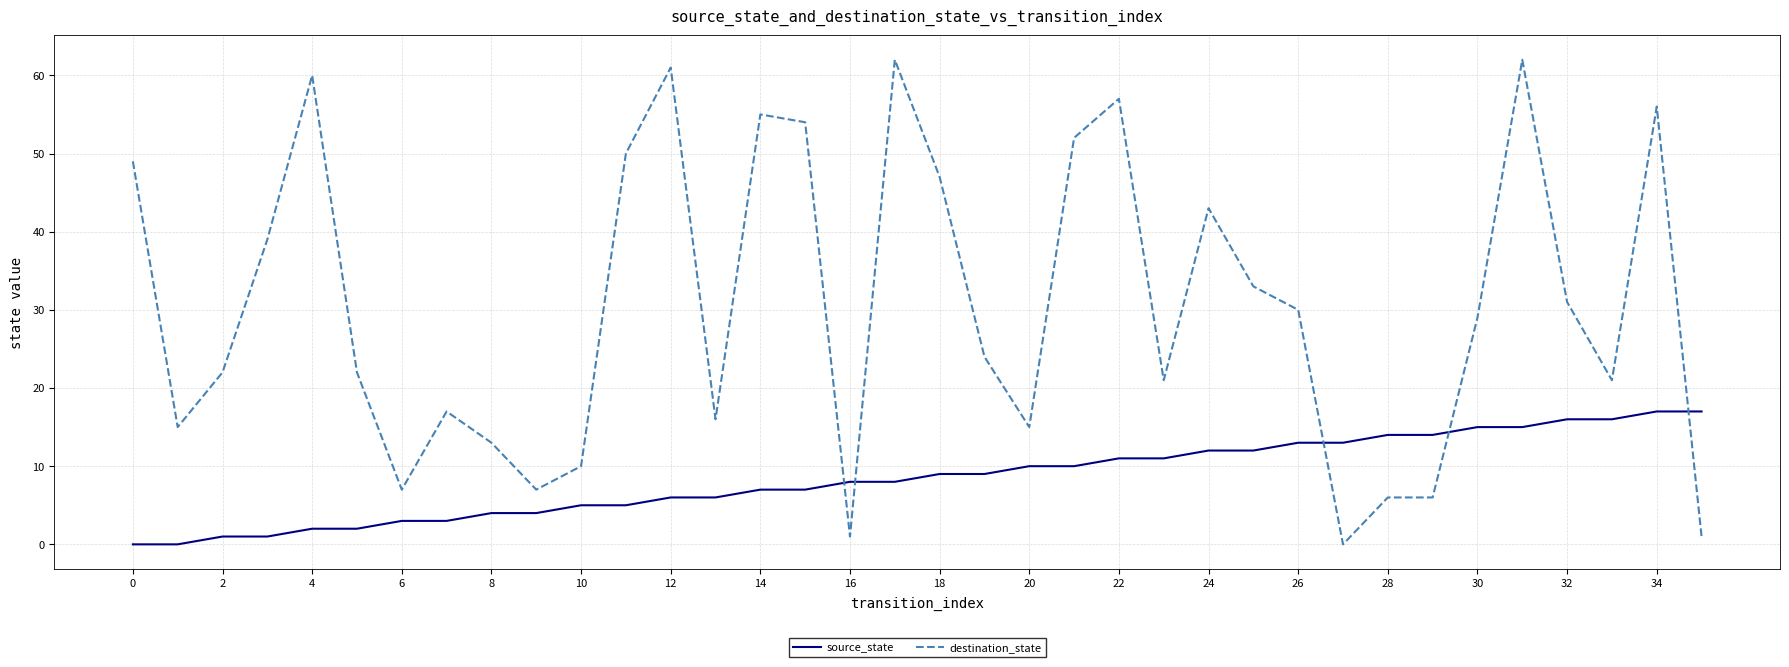

Does the chart have visible grid lines?

Yes